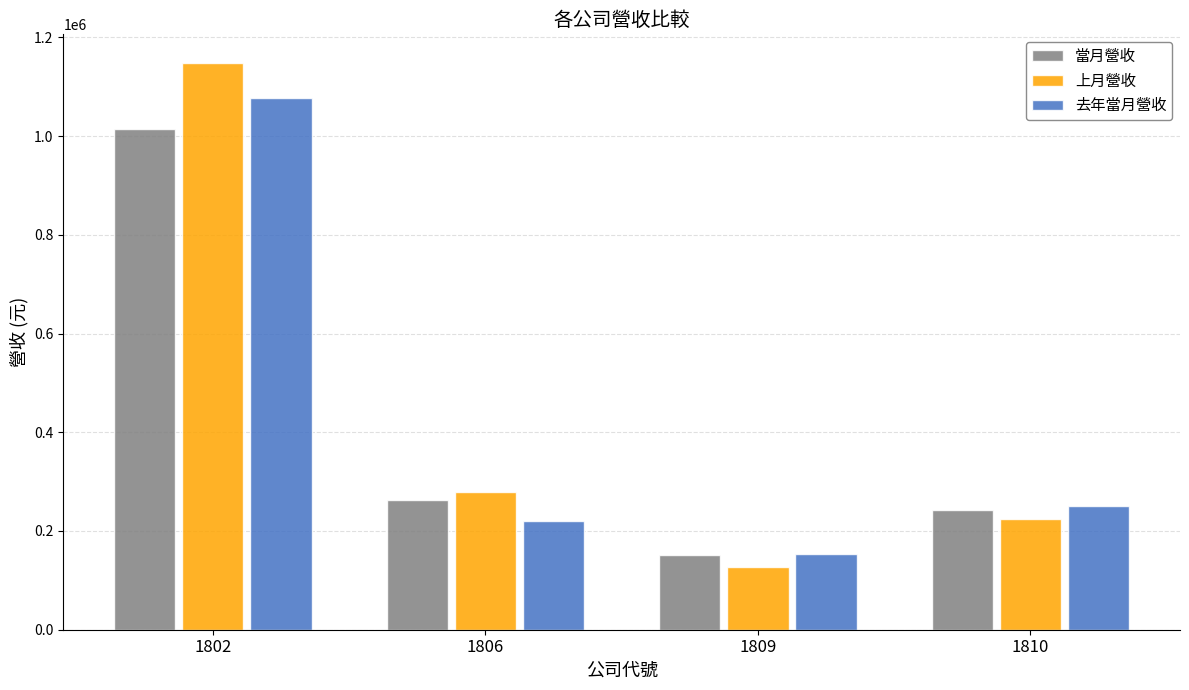

At which label does 上月營收 reach its minimum?

1809